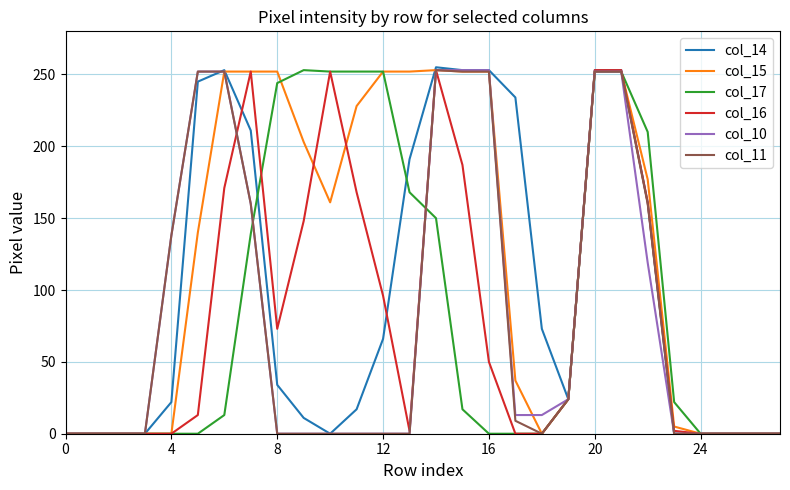

Which series has the largest total across all categories?

col_15